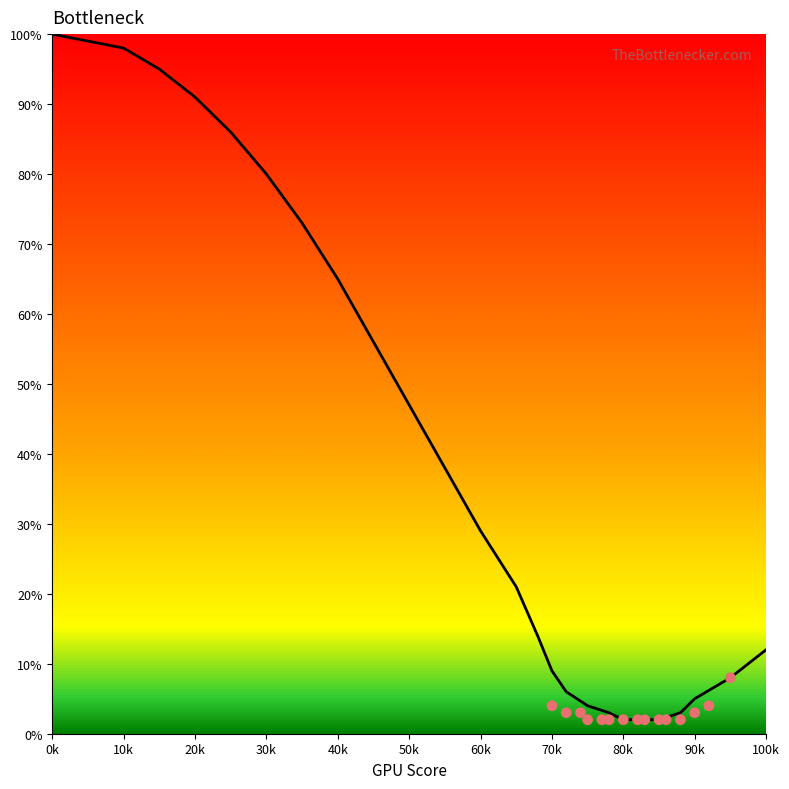

Approximately how many times larger is the value at 30k compared to 70k?

8.9